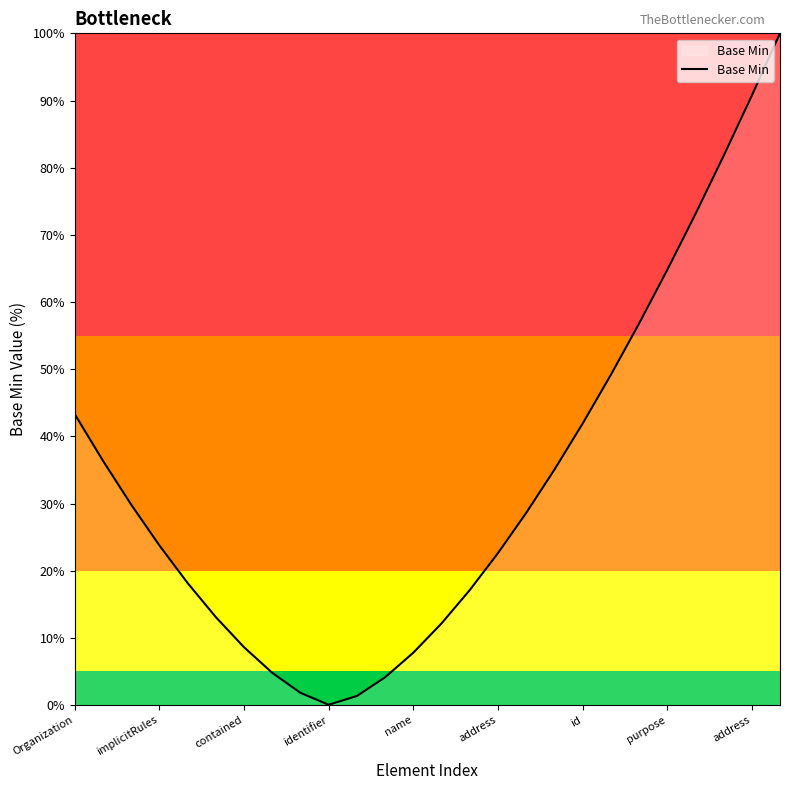

What is the greatest value displayed?

100.0